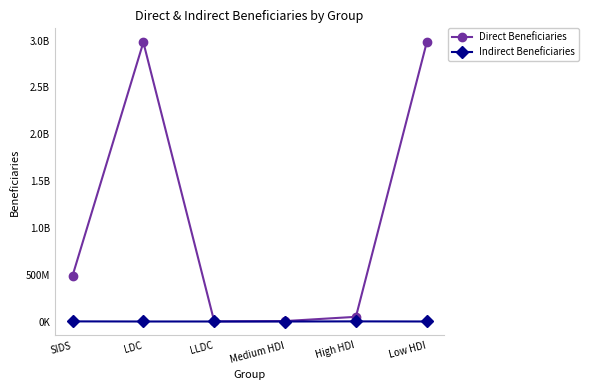

Does the chart have visible grid lines?

No